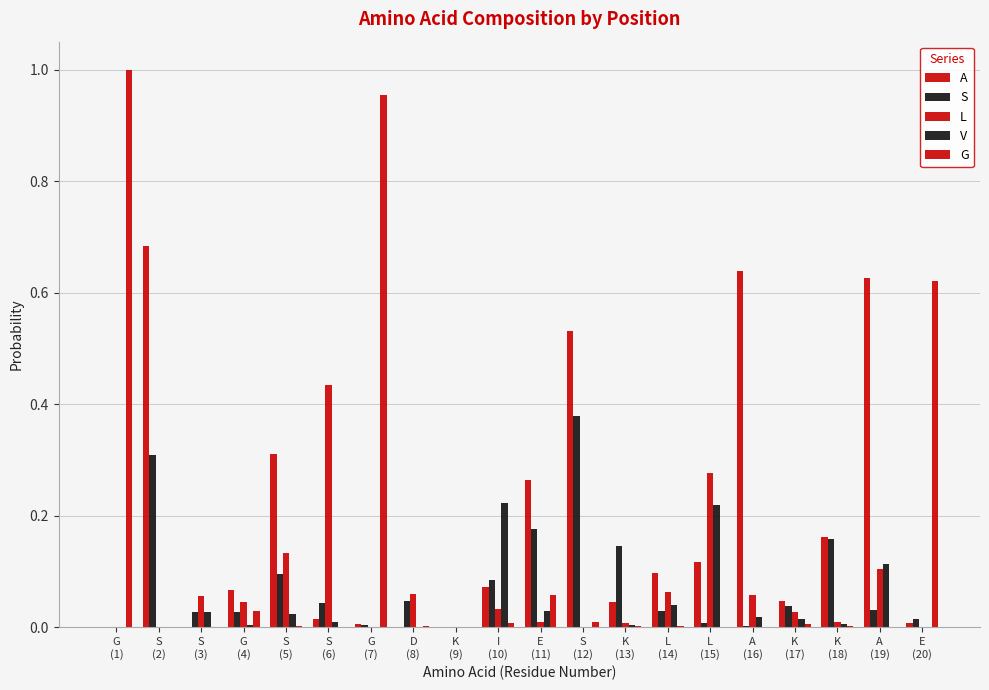

The G series shows 1.0 at G
(1). True or false?

True